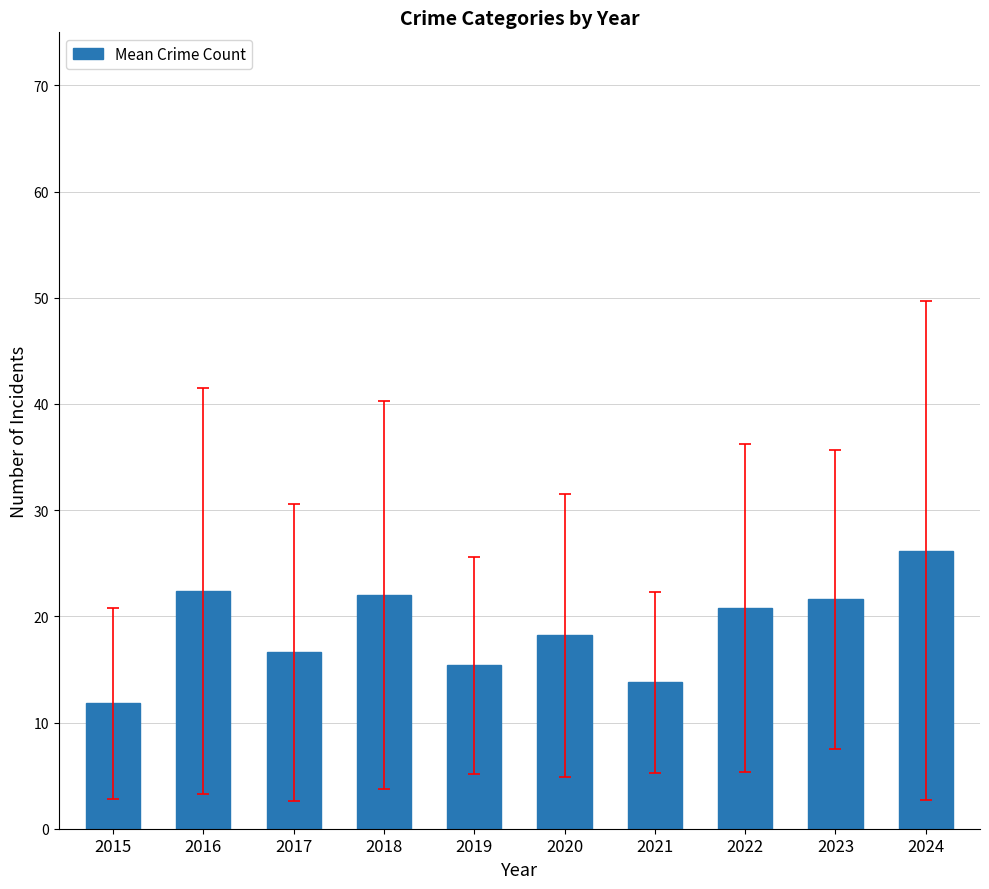

Is it true that the value at 2020 is 9.1?

False